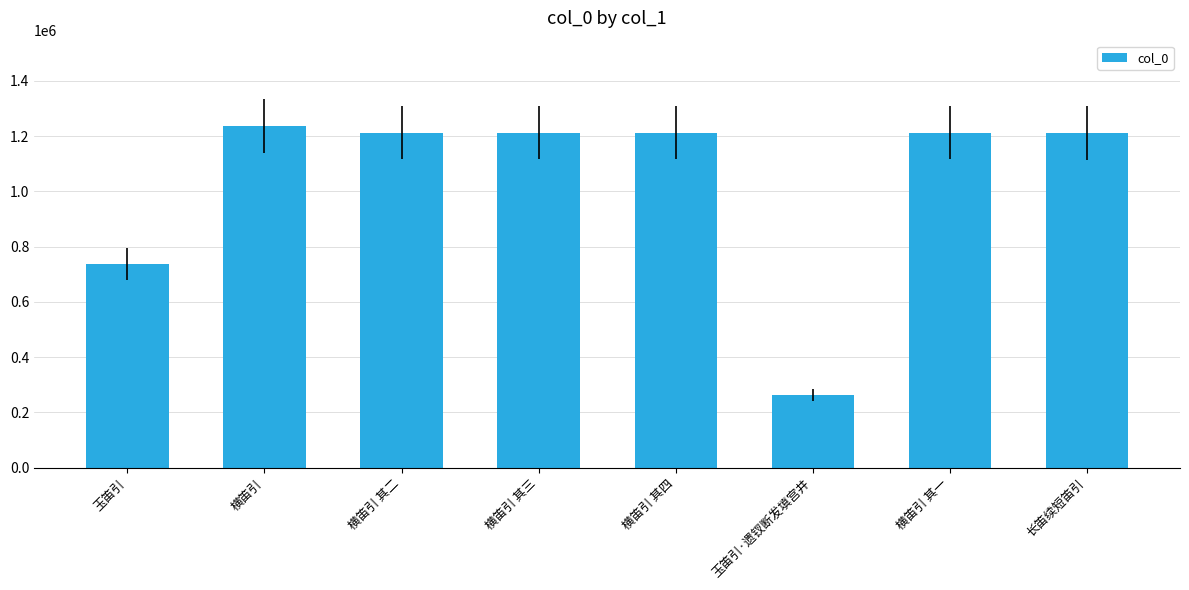

What is the smallest value displayed?

264363